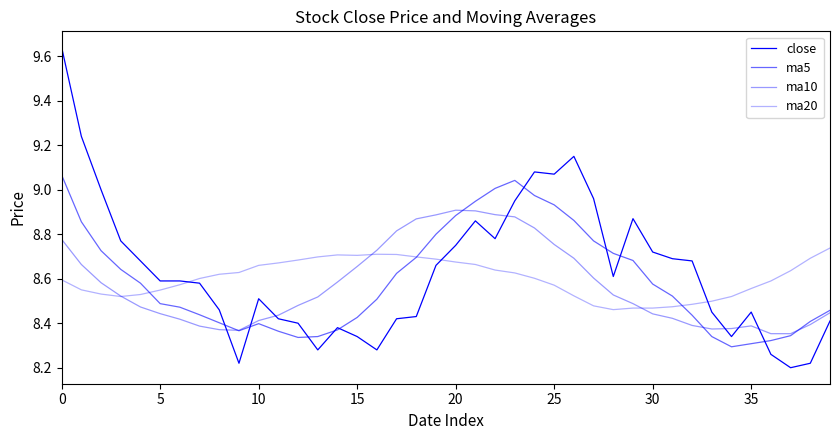

Does the chart display data point markers on the line(s)?

No